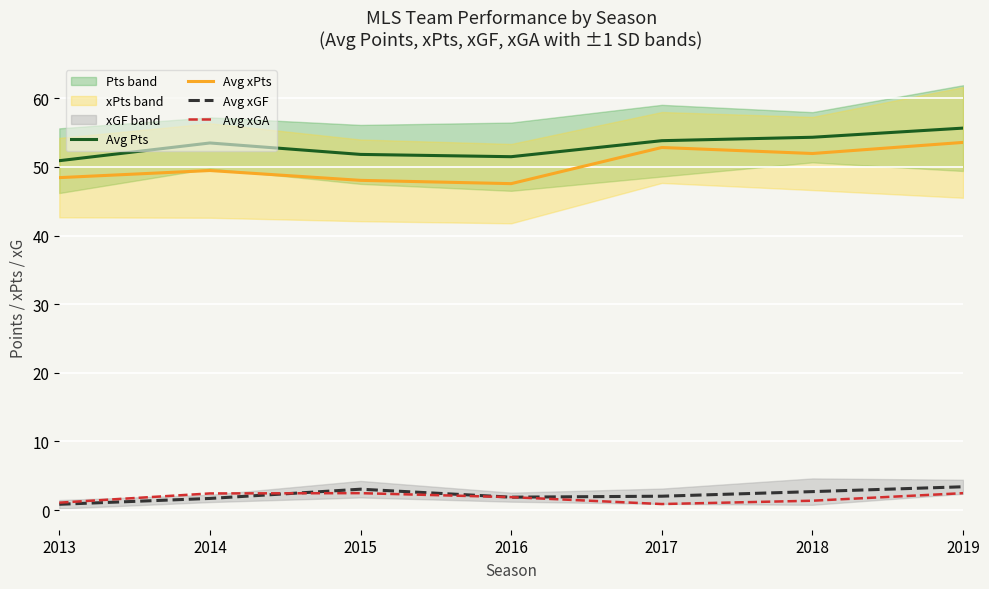

The value of Avg Pts at 2018 is 22.1. True or false?

False